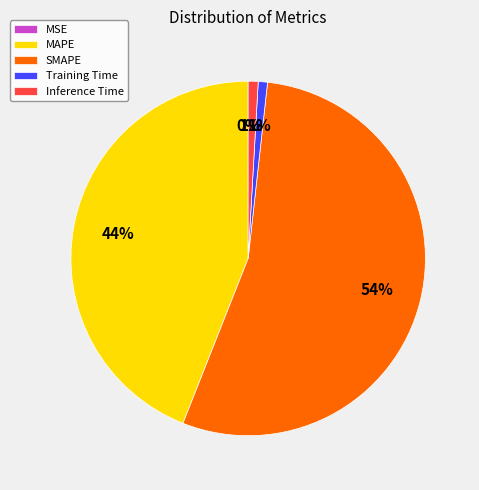

Which slice is the largest?

SMAPE